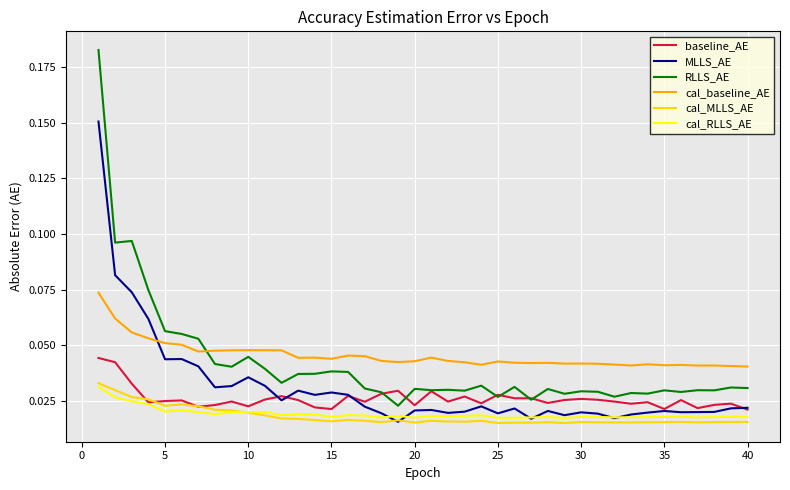

Which series has the largest range (max minus min)?

RLLS_AE